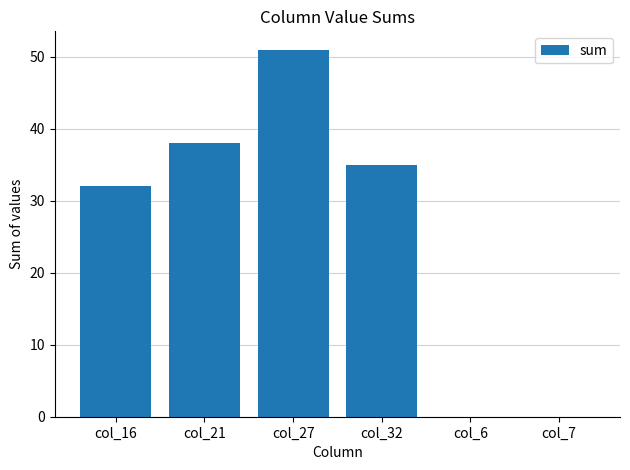

Where is the data nearest to the value 25?

col_16